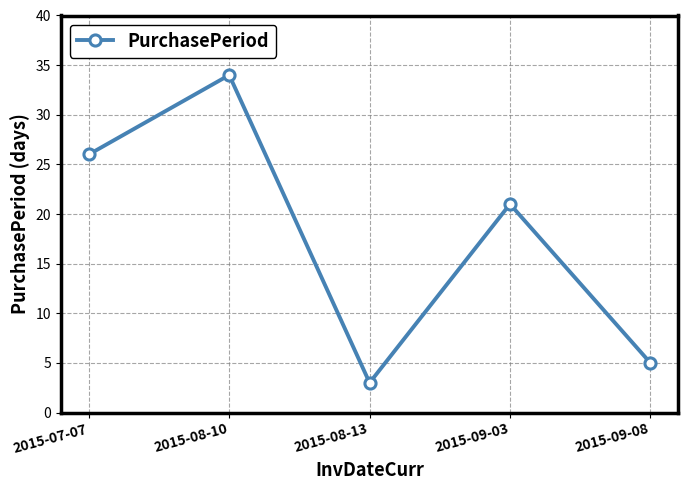

How many points are higher than both their immediate neighbors (excluding endpoints)?

2